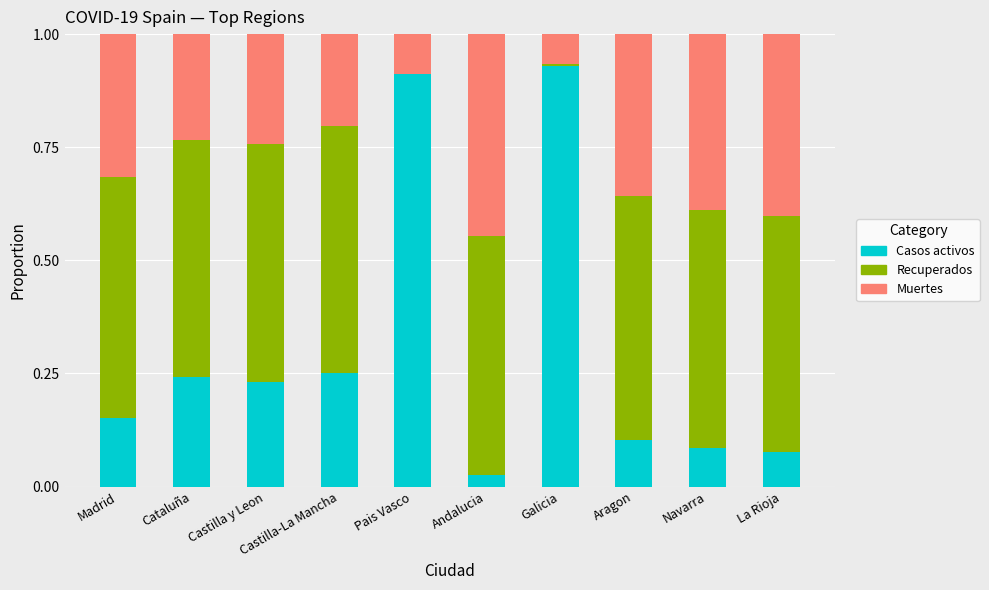

What are all the series names shown in the legend?

Casos activos, Recuperados, Muertes